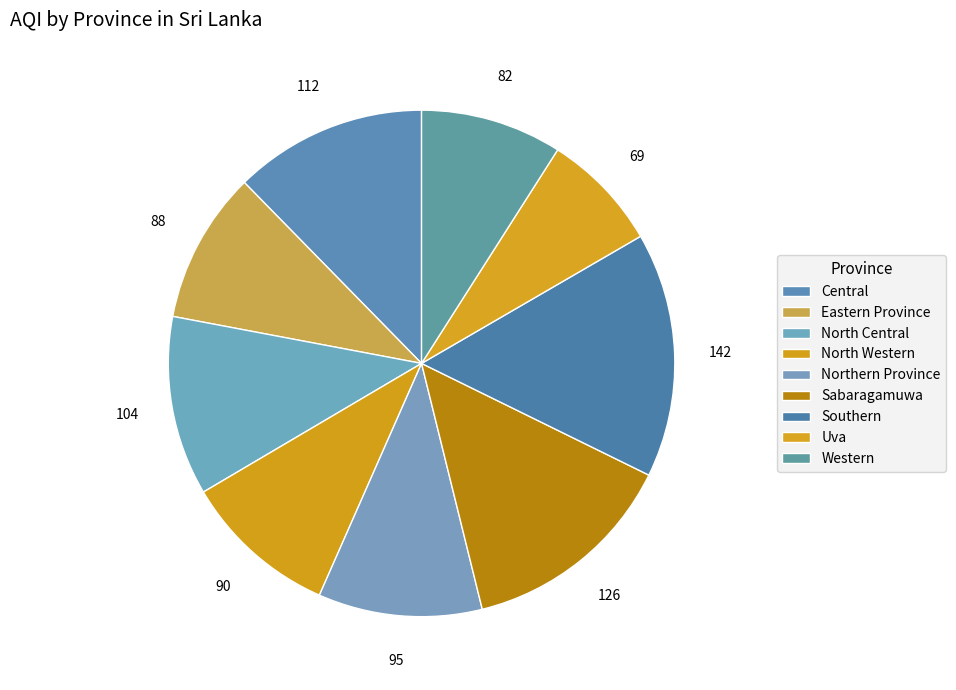

How many slices are in this pie chart?

9